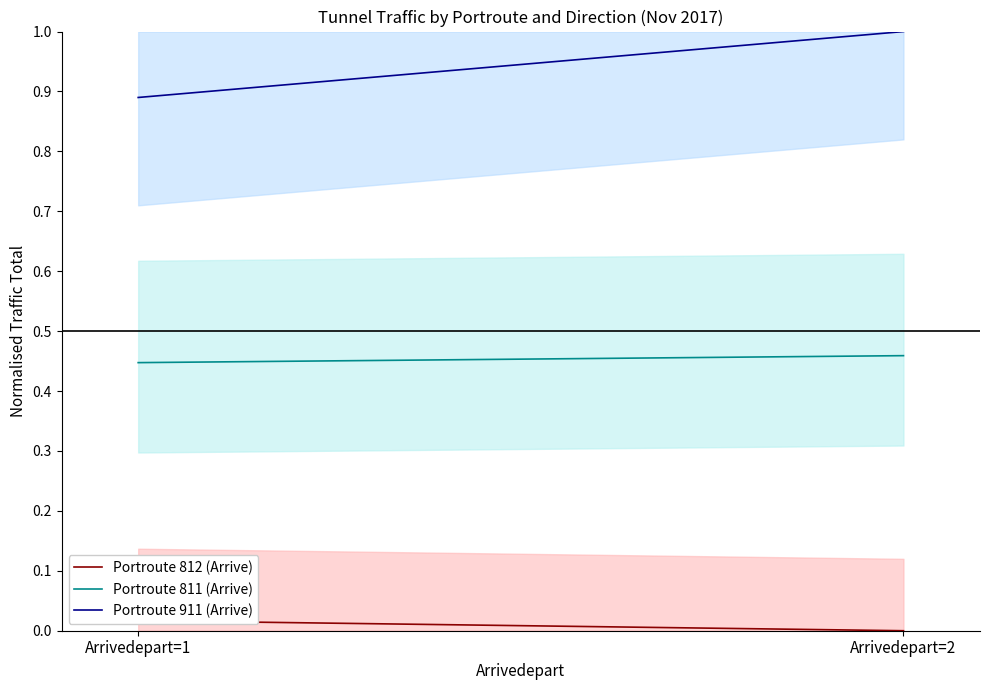

Which category has the lowest value across all series?

Arrivedepart=2